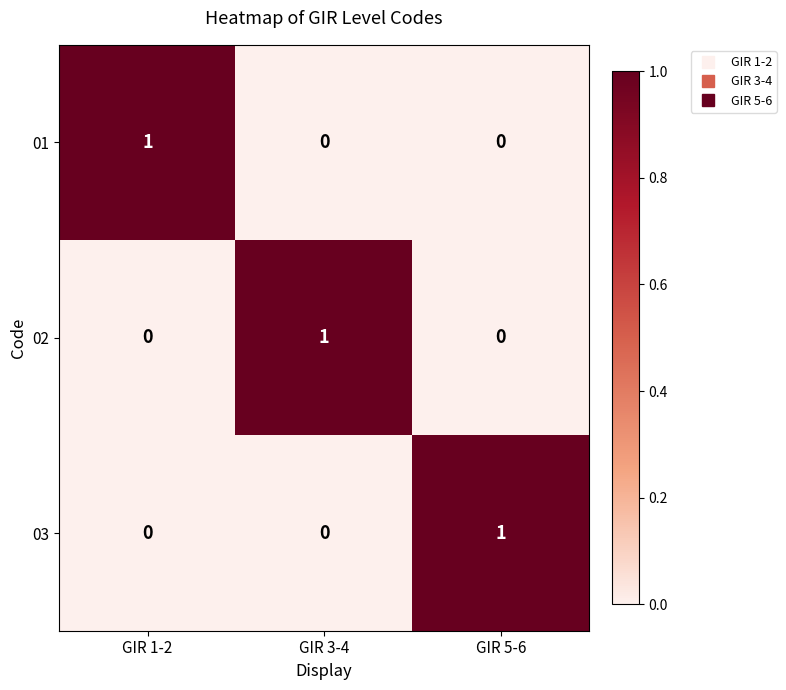

Count the 03 values in the range 0 to 1.

3